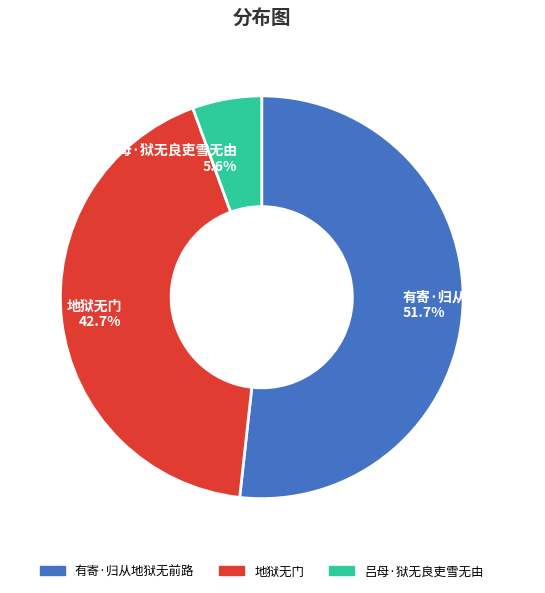

Between 地狱无门 42.7% and 有寄·归从地狱无前路 51.7%, which is larger?

有寄·归从地狱无前路 51.7%